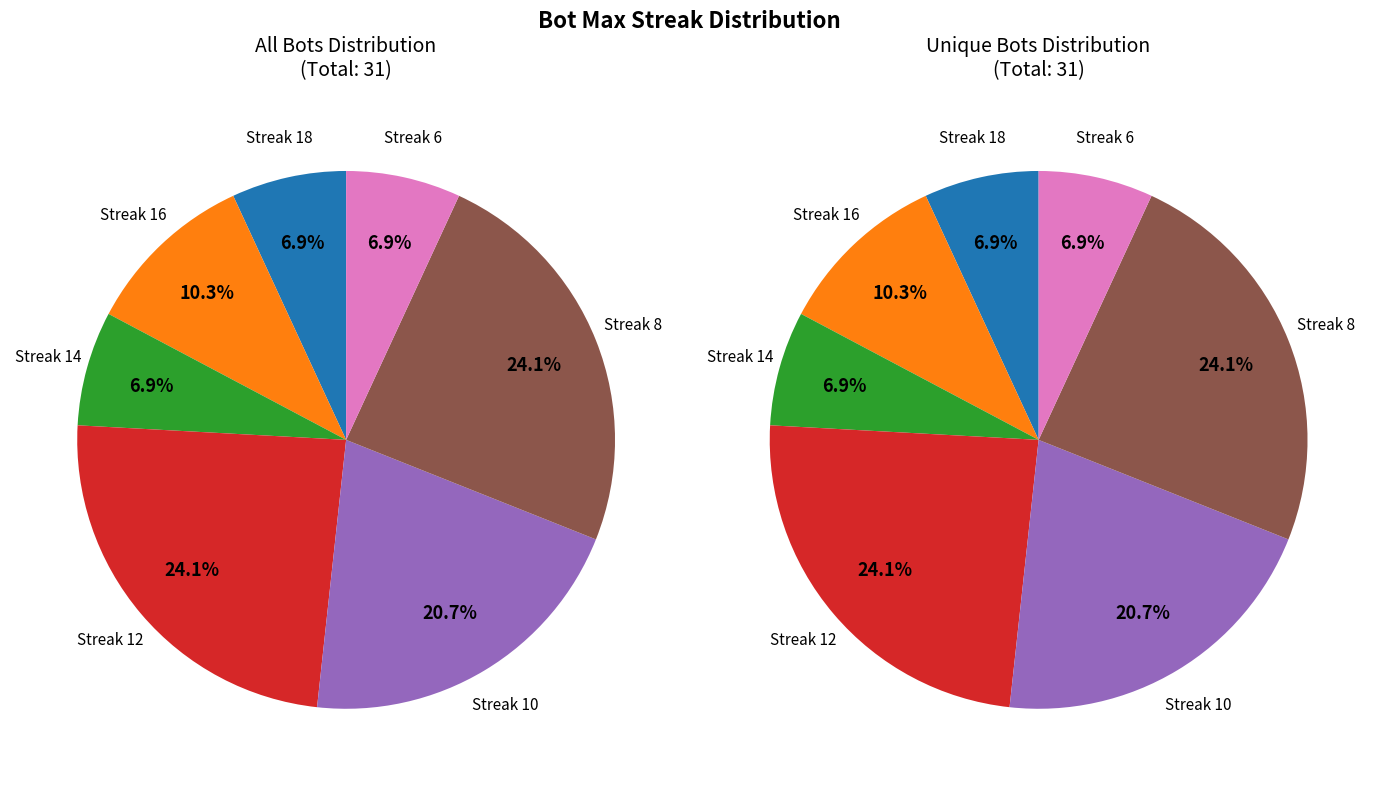

Rank the categories by value from highest to lowest.

maxStreak 12, maxStreak 8, maxStreak 10, maxStreak 16, maxStreak 18, maxStreak 14, maxStreak 6